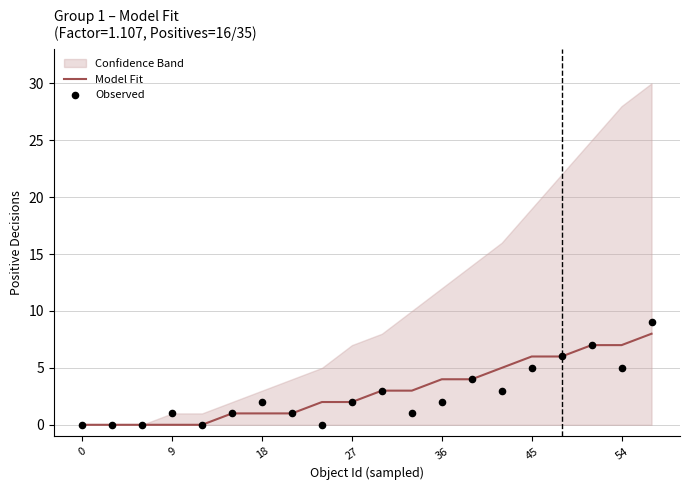

True or false: Model Fit has a value of 0 at 0.

True